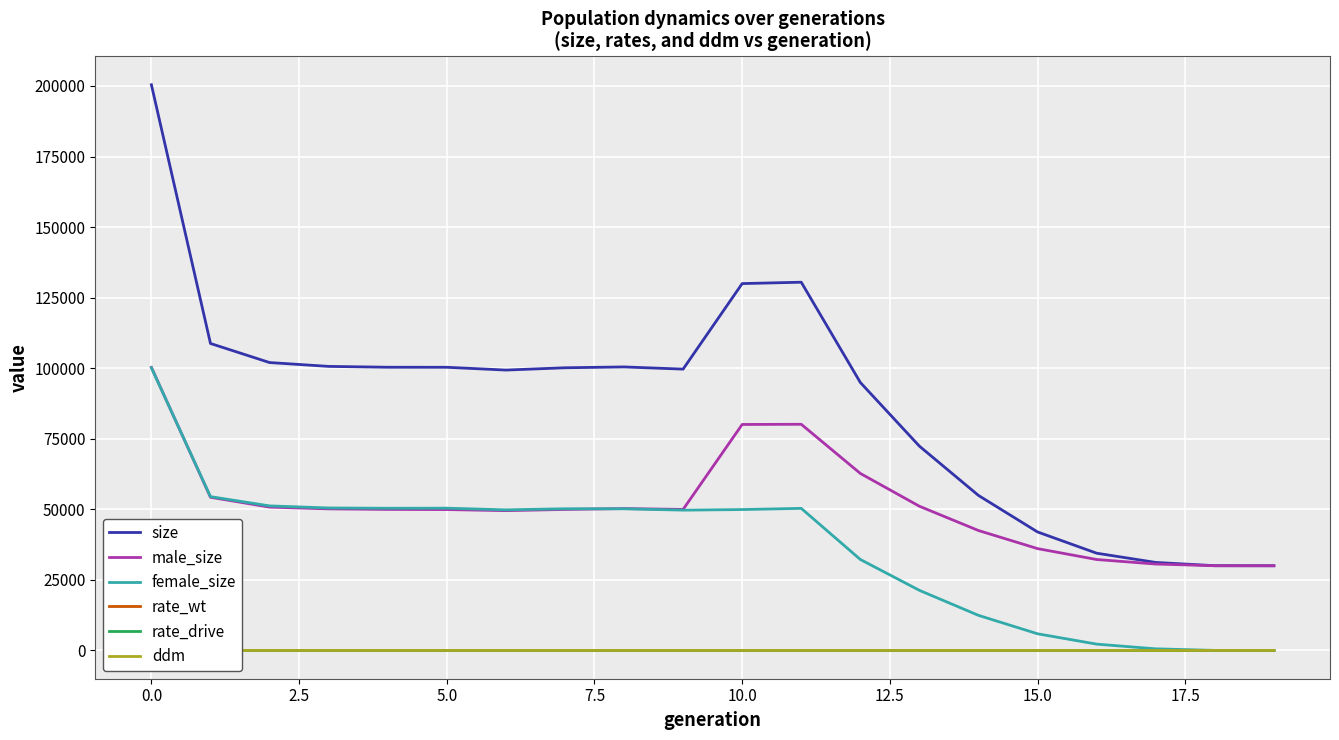

How many positive values does the rate_drive series have?

10